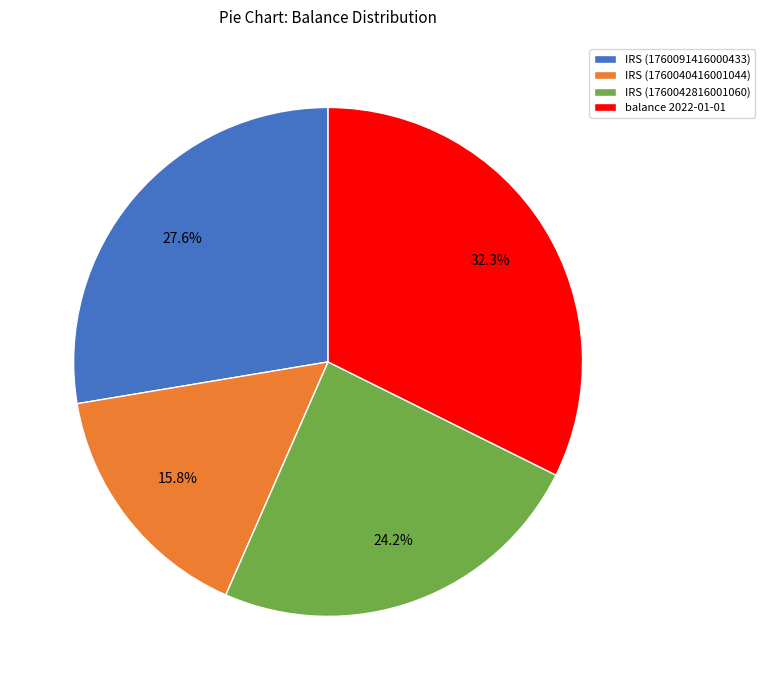

How many segments does this pie chart have?

4